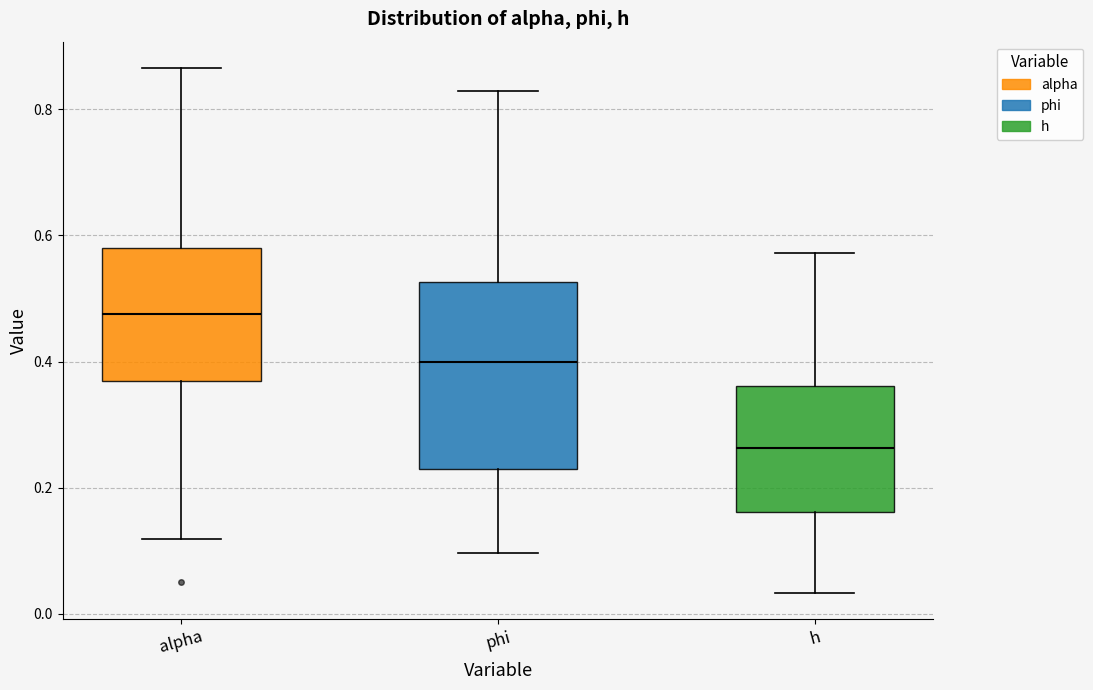

Where does the upper whisker of the box for phi end on the y-axis? The values are not printed on the chart, so give them approximately, as read against the axis.

0.82